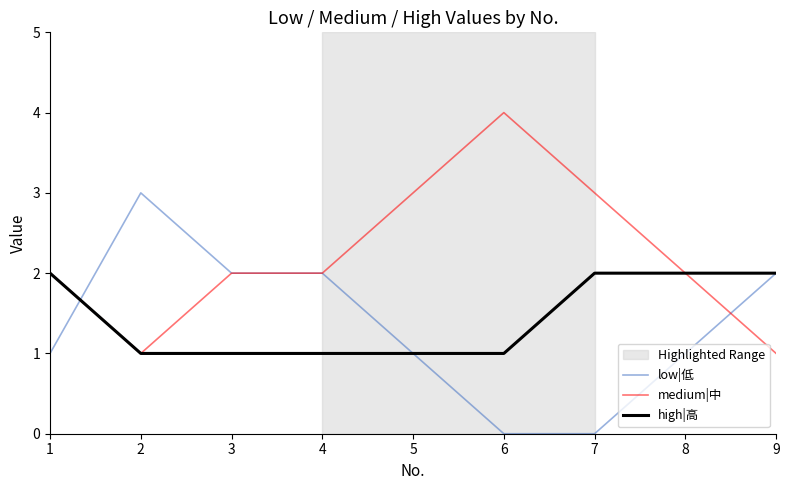

What is the maximum value for low|低?

3